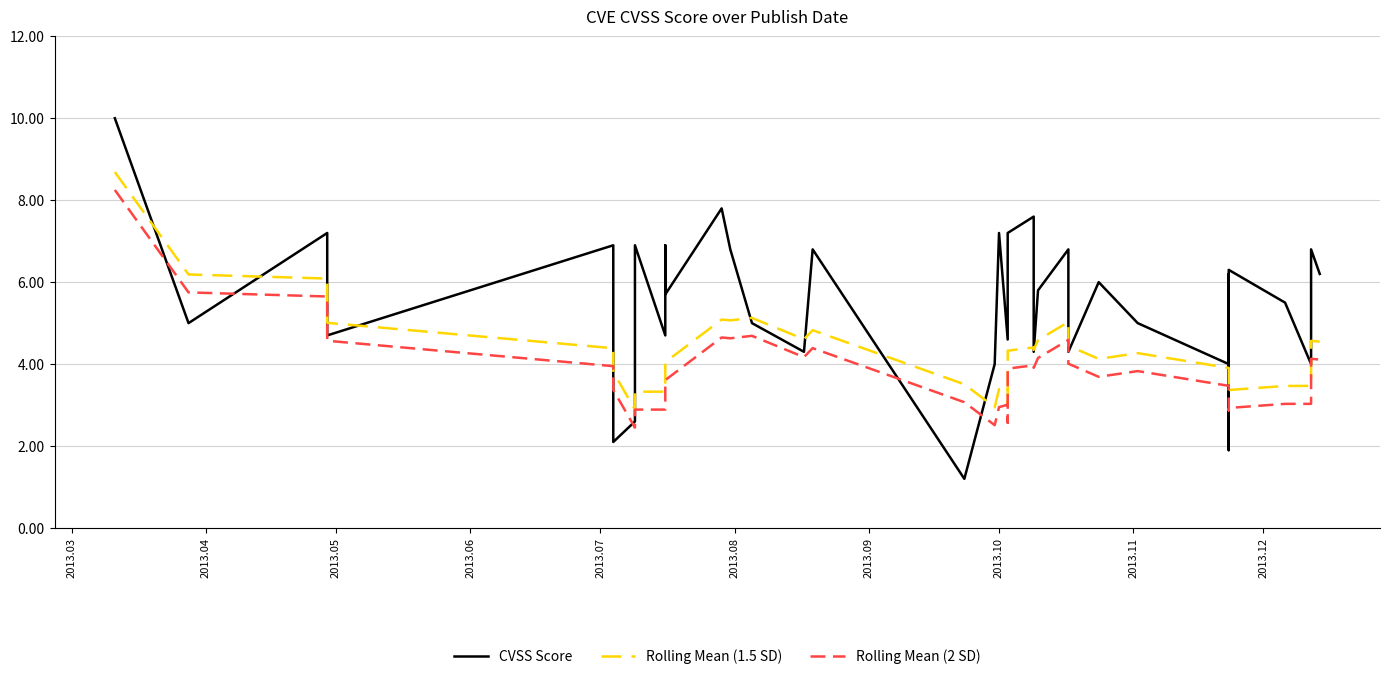

What is the average value of the Rolling Mean (1.5 SD) series?

4.3